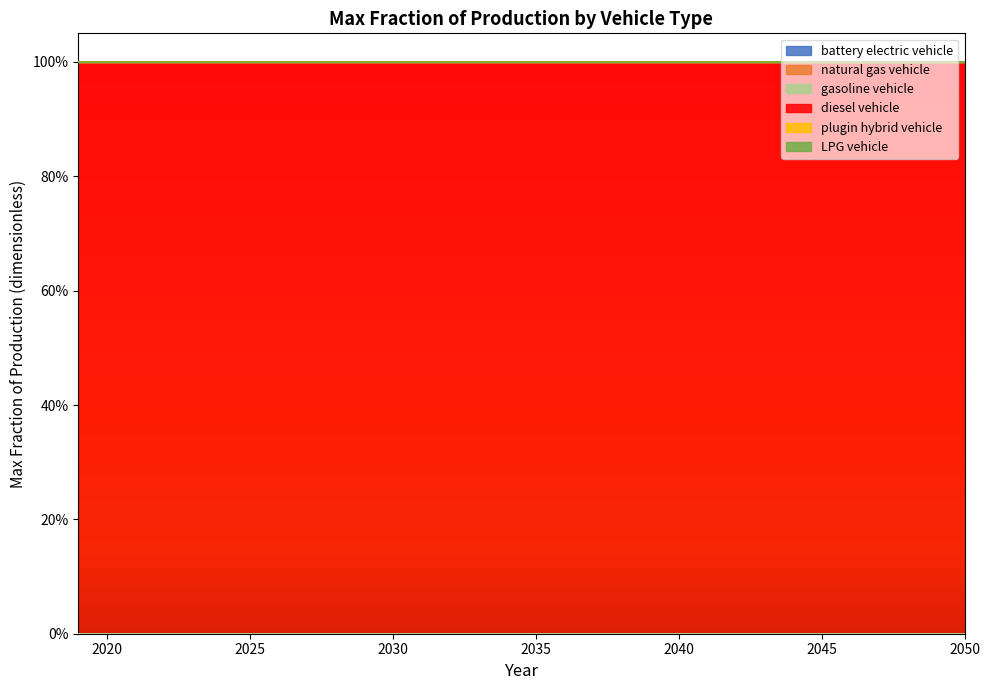

What is the total value across all series at 2049?

1